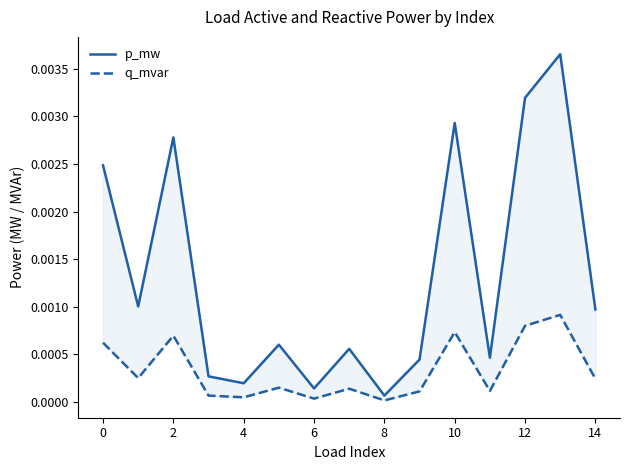

The q_mvar series shows 0.0 at 4. True or false?

False